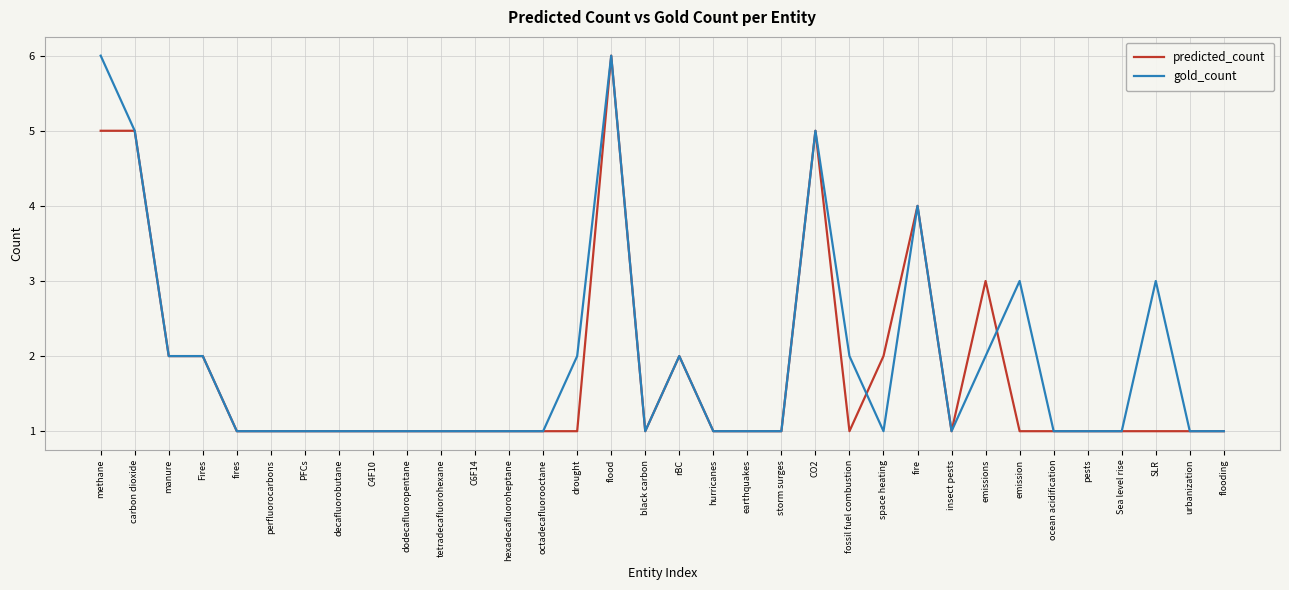

What is the lowest value of the predicted_count series?

1